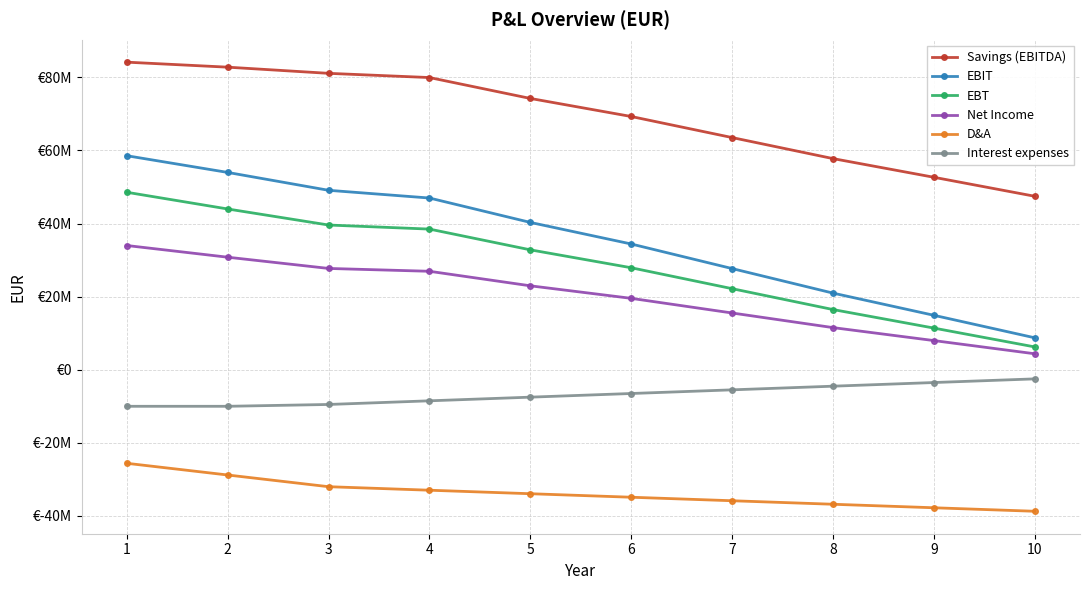

Is this an area chart (filled region under the line)?

No